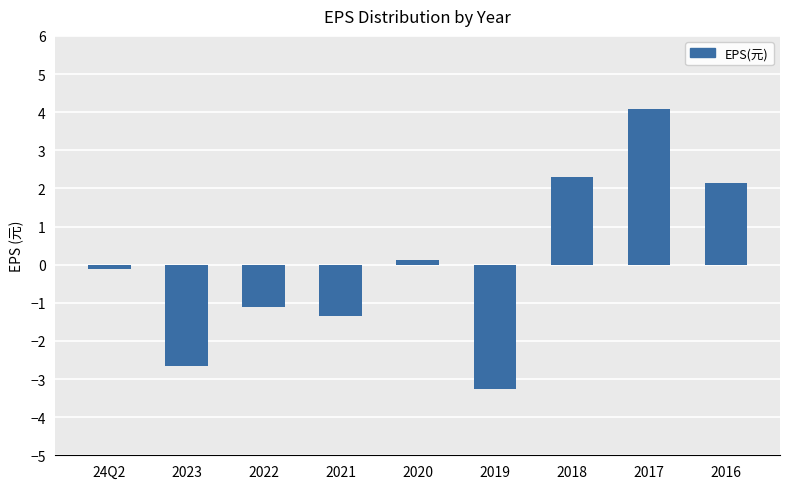

List the labels in order of value, smallest first.

2019, 2023, 2021, 2022, 24Q2, 2020, 2016, 2018, 2017